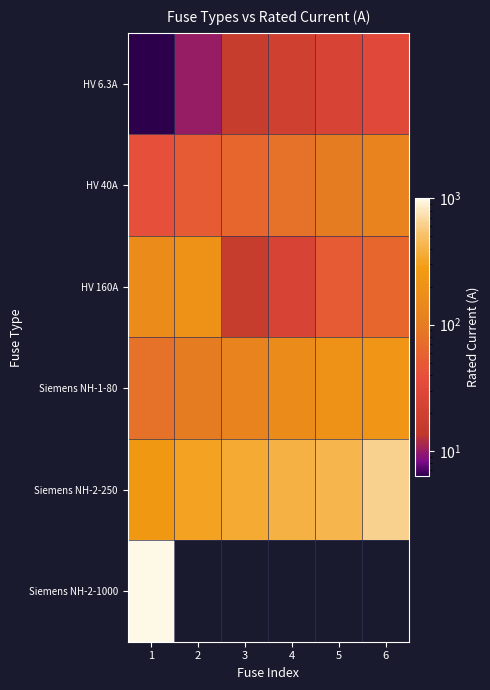

Which has a higher value, 3 or 4?

4